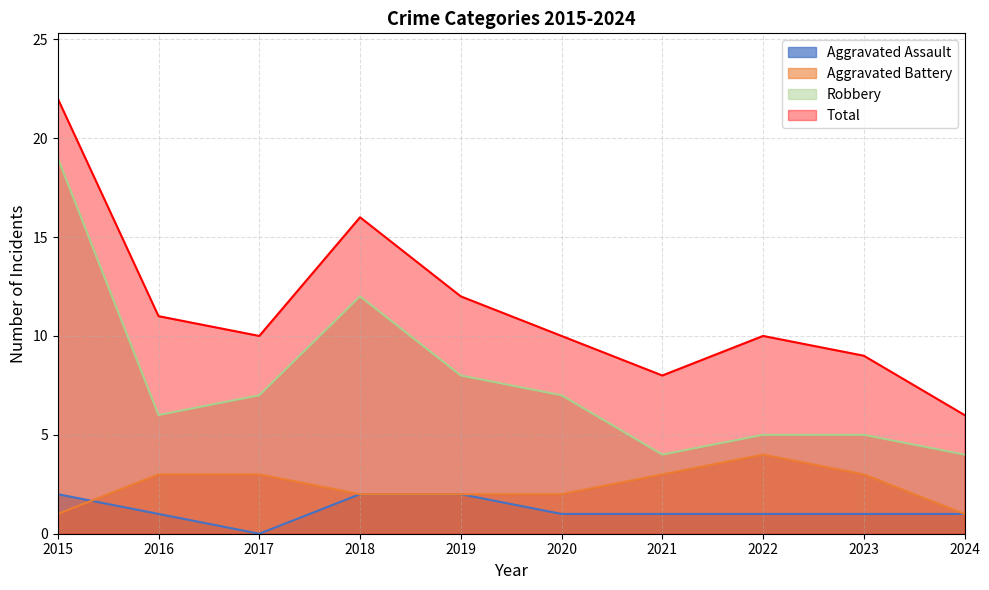

Reading right to left, list all the values displayed in this chart.

Aggravated Assault: 1	1	1	1	1	2	2	0	1	2
Aggravated Battery: 1	3	4	3	2	2	2	3	3	1
Robbery: 4	5	5	4	7	8	12	7	6	19
Total: 6	9	10	8	10	12	16	10	11	22